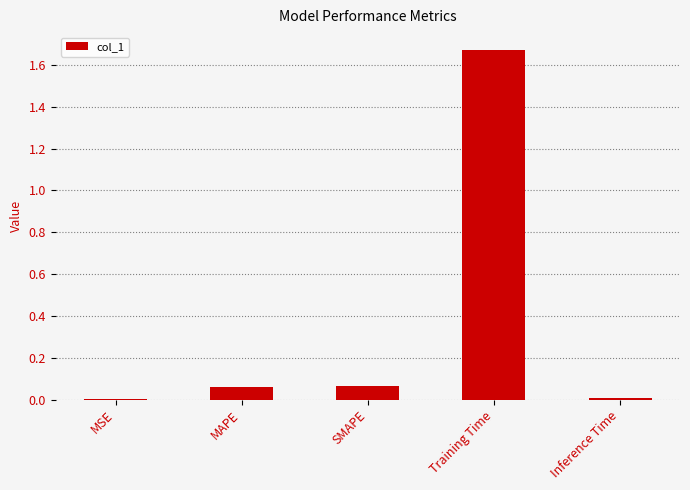

What is the average value?

0.4